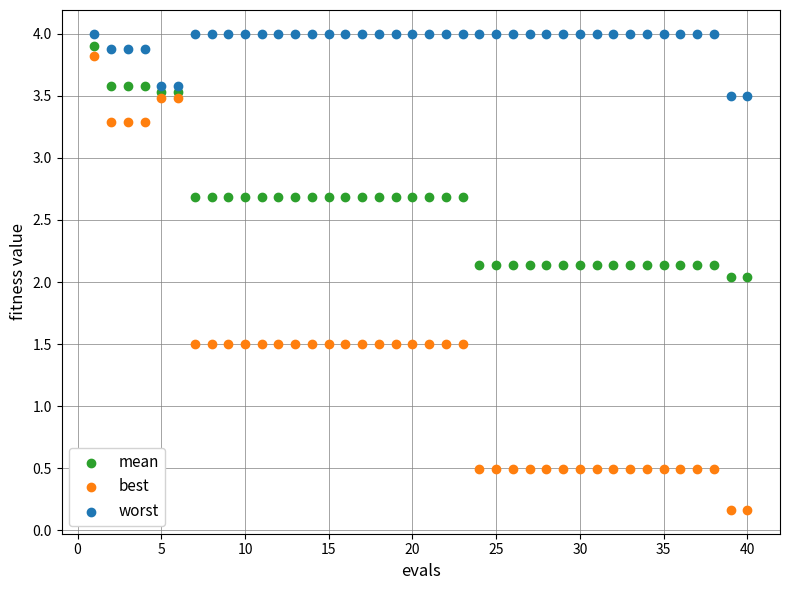

What is the X range (max minus min) for the scatter plot?

39.0